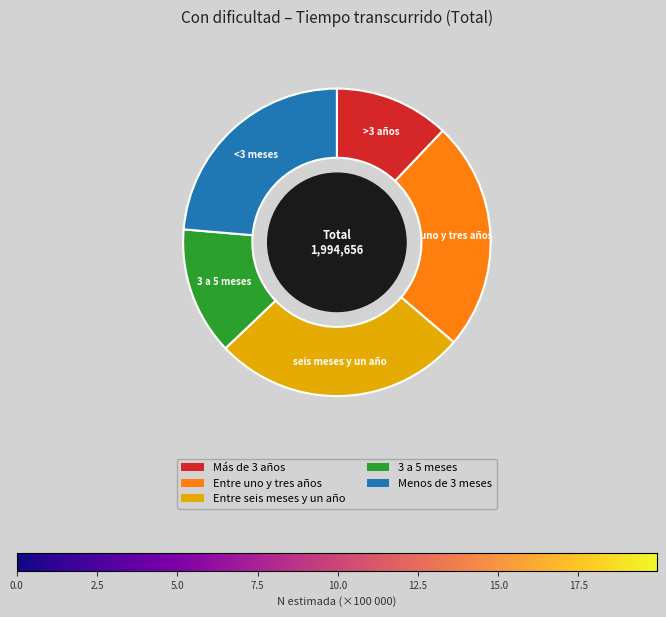

How many slices are in this pie chart?

5